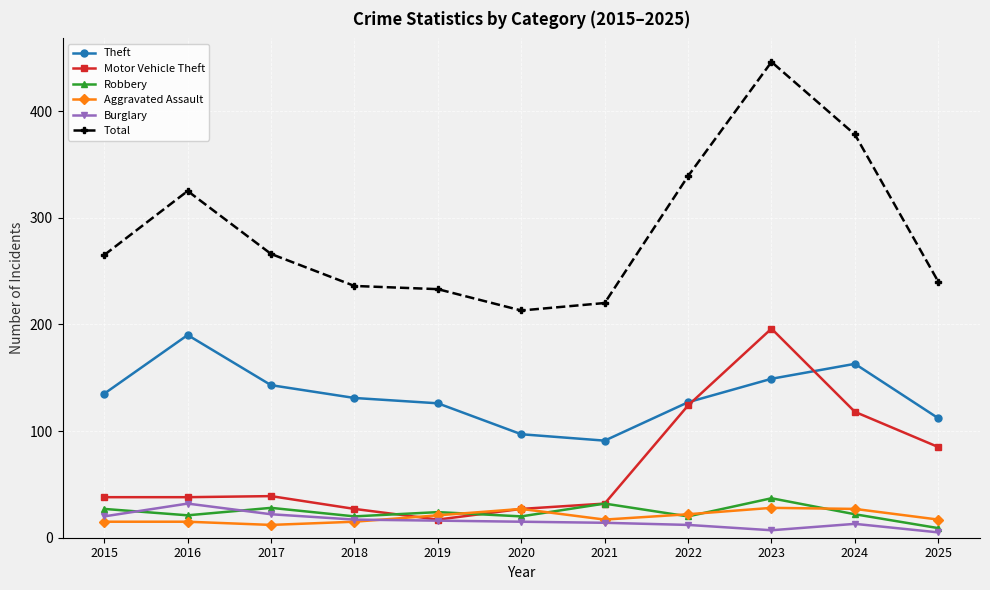

Is it true that Motor Vehicle Theft equals 27 at 2018?

True